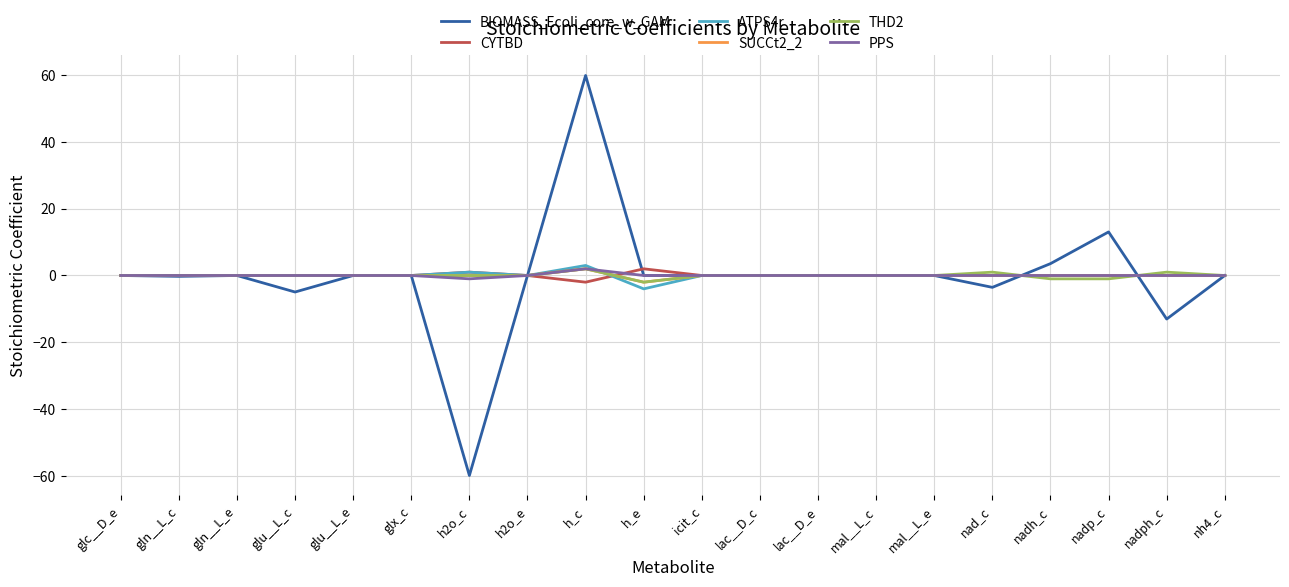

Is it true that BIOMASS_Ecoli_core_w_GAM equals -59.8 at h2o_c?

True